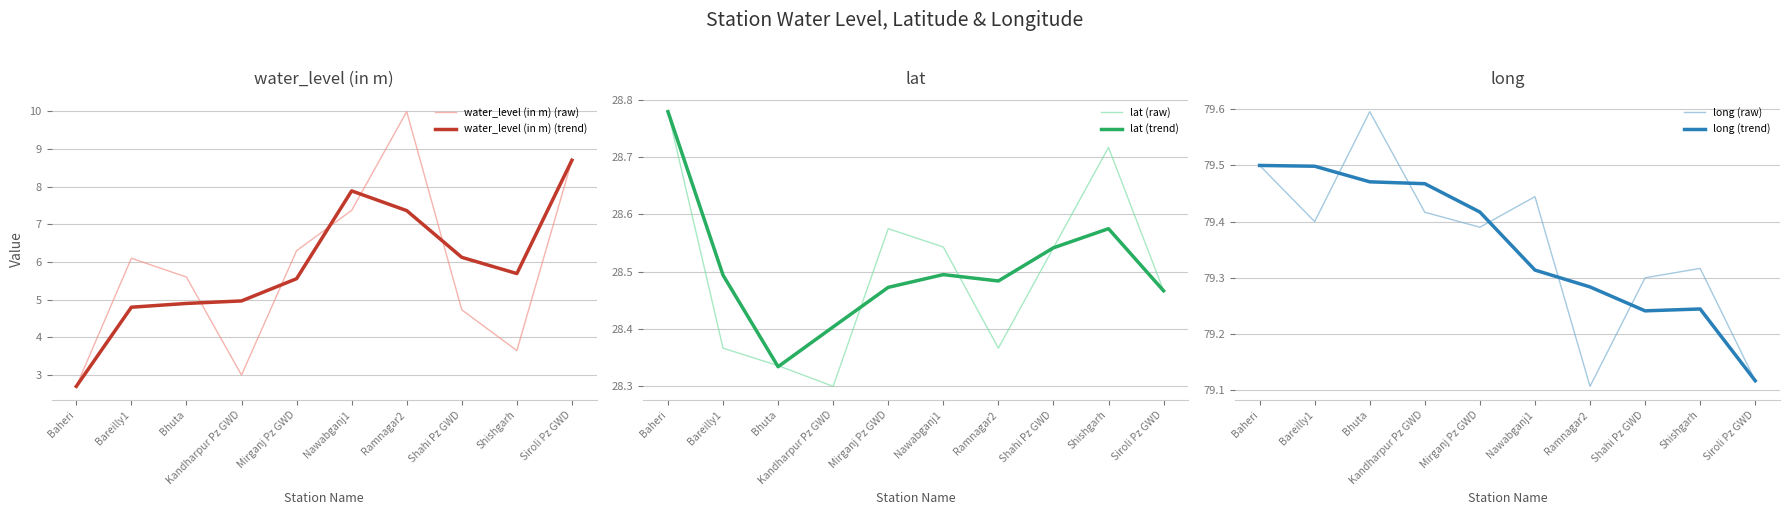

Reading right to left, list all the values displayed in this chart.

water_level (in m) (raw): 8.7	3.6	4.7	10.0	7.4	6.3	3.0	5.6	6.1	2.7
water_level (in m) (trend): 8.7	5.7	6.1	7.4	7.9	5.6	5.0	4.9	4.8	2.7
lat (raw): 28.5	28.7	28.5	28.4	28.5	28.6	28.3	28.3	28.4	28.8
lat (trend): 28.5	28.6	28.5	28.5	28.5	28.5	28.4	28.3	28.5	28.8
long (raw): 79.1	79.3	79.3	79.1	79.4	79.4	79.4	79.6	79.4	79.5
long (trend): 79.1	79.2	79.2	79.3	79.3	79.4	79.5	79.5	79.5	79.5